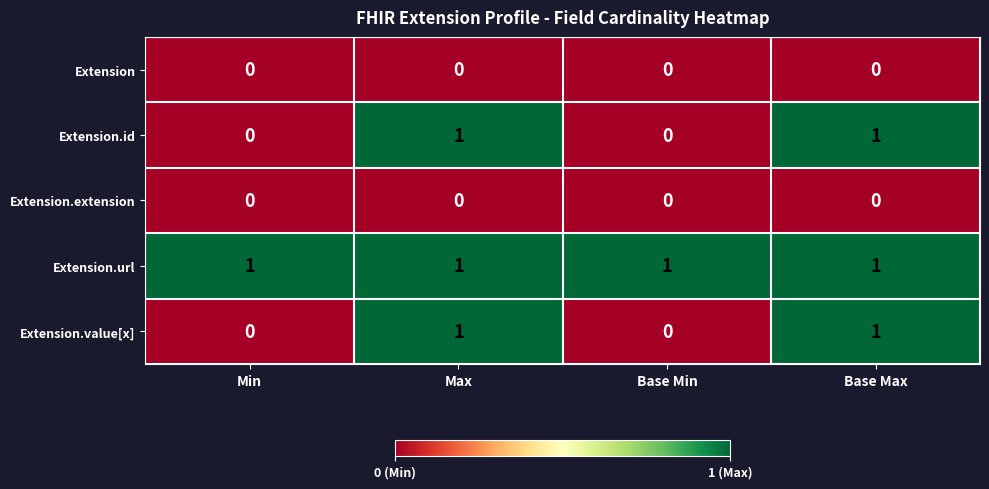

Reading left to right, extract all data points from this chart.

Extension: Min=0	Max=0	Base Min=0	Base Max=0
Extension.id: Min=0	Max=1	Base Min=0	Base Max=1
Extension.extension: Min=0	Max=0	Base Min=0	Base Max=0
Extension.url: Min=1	Max=1	Base Min=1	Base Max=1
Extension.value[x]: Min=0	Max=1	Base Min=0	Base Max=1